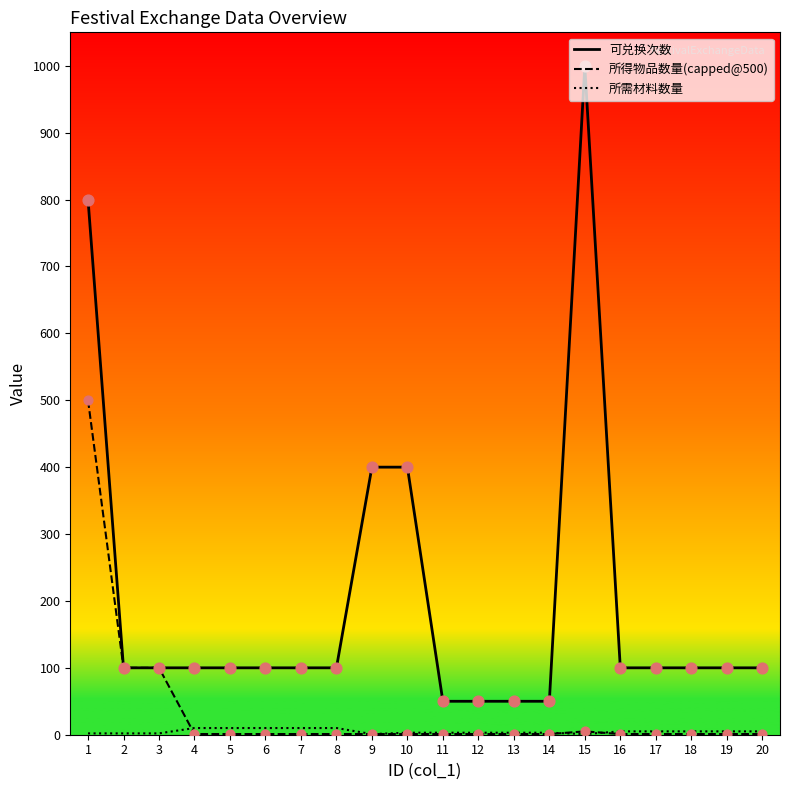

At which category is the sum across all series the highest?

1